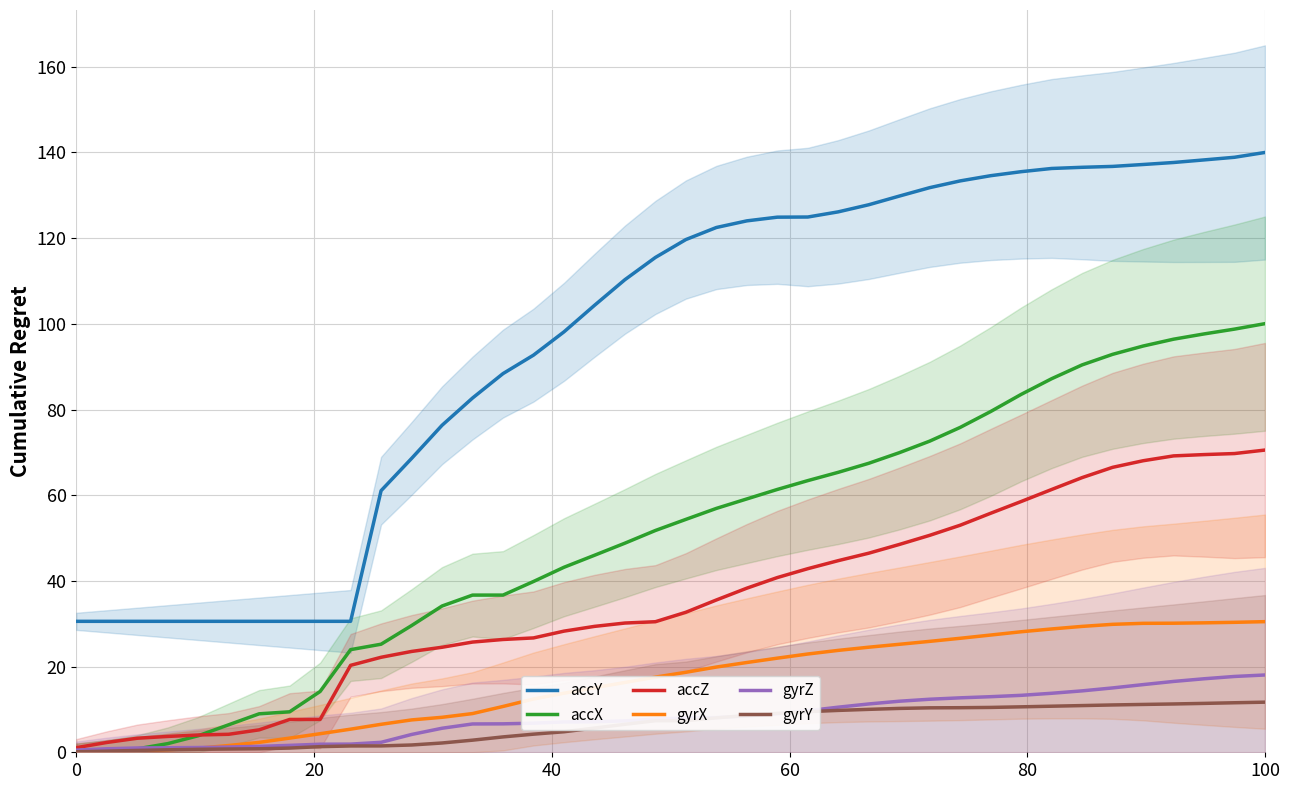

Reading right to left, list all the values displayed in this chart.

accY: 140.0	138.9	138.3	137.7	137.2	136.7	136.5	136.3	135.5	134.6	133.4	131.8	129.8	127.8	126.1	124.9	124.9	124.0	122.5	119.7	115.5	110.3	104.3	98.1	92.7	88.4	82.7	76.3	68.6	61.1	30.6	30.6	30.6	30.6	30.6	30.6	30.6	30.6	30.6	30.6
accX: 100.0	98.8	97.6	96.4	94.8	92.9	90.4	87.2	83.5	79.5	75.8	72.6	69.9	67.5	65.3	63.4	61.3	59.1	56.9	54.4	51.8	48.8	46.0	43.2	39.9	36.7	36.7	34.1	29.6	25.2	24.0	14.2	9.4	9.0	6.4	3.9	2.0	0.8	0.3	0.0
accZ: 70.5	69.7	69.5	69.2	68.0	66.5	64.1	61.3	58.5	55.8	53.0	50.6	48.5	46.5	44.7	42.9	40.8	38.3	35.5	32.7	30.5	30.2	29.4	28.3	26.7	26.3	25.7	24.5	23.5	22.2	20.3	7.7	7.7	5.2	4.2	4.0	3.7	3.3	2.3	1.1
gyrX: 30.5	30.3	30.2	30.1	30.1	29.9	29.4	28.8	28.1	27.4	26.6	25.9	25.2	24.5	23.8	22.9	22.0	21.0	19.9	18.7	17.5	16.3	15.1	13.8	12.4	10.7	9.0	8.2	7.6	6.5	5.4	4.3	3.3	2.3	1.6	1.0	0.6	0.3	0.1	0.0
gyrZ: 18.0	17.7	17.2	16.5	15.8	15.0	14.3	13.8	13.3	13.0	12.7	12.4	11.9	11.3	10.5	9.7	9.0	8.5	8.1	8.0	7.8	7.3	7.1	7.1	6.8	6.6	6.6	5.6	4.2	2.3	1.9	1.9	1.6	1.4	1.2	1.1	1.1	1.0	0.8	0.5
gyrY: 11.7	11.6	11.4	11.3	11.2	11.0	10.9	10.8	10.6	10.5	10.4	10.4	10.2	10.0	9.8	9.5	9.1	8.6	8.0	7.4	7.4	6.5	5.7	4.8	4.2	3.6	2.8	2.2	1.7	1.5	1.5	1.3	1.0	0.8	0.8	0.7	0.6	0.4	0.3	0.1